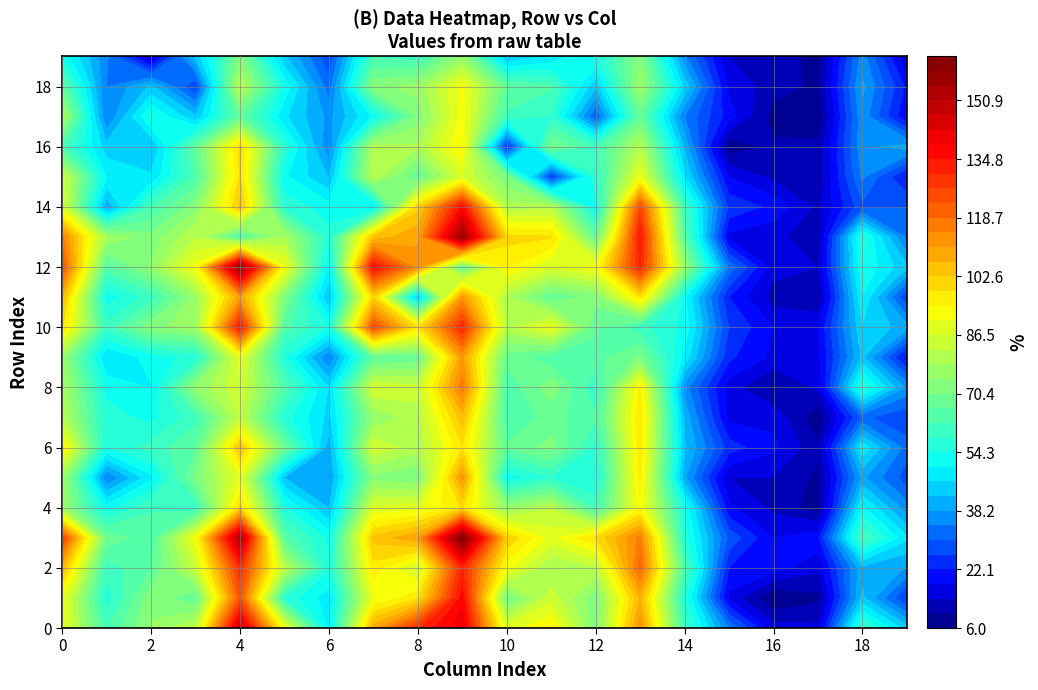

How many categories are shown in the chart?

20